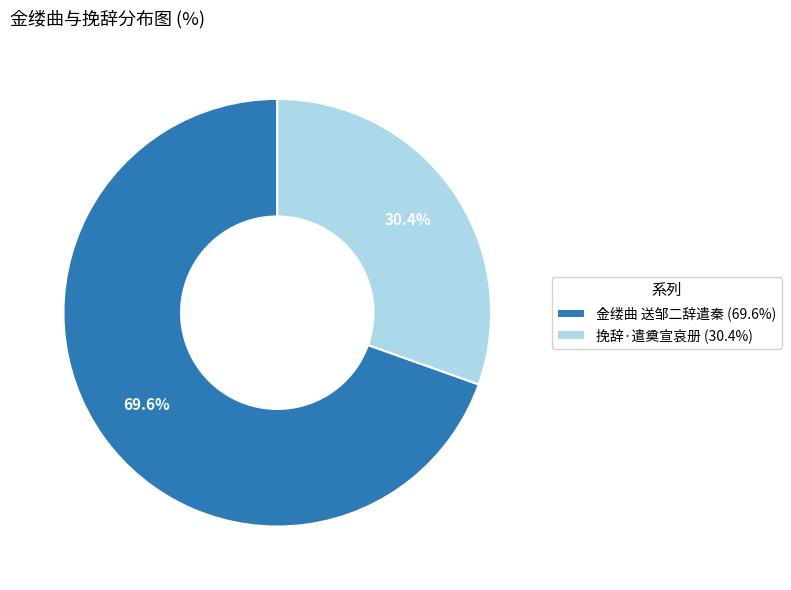

Is 挽辞·遣奠宣哀册 the majority of the pie?

No